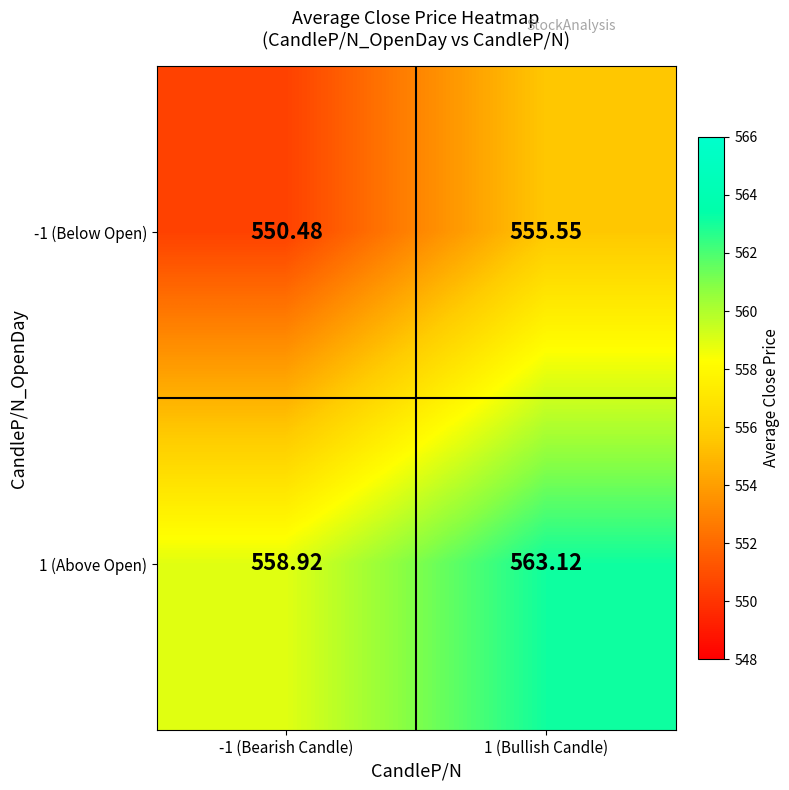

Which label corresponds to the largest value in the chart?

1 (Bullish Candle)